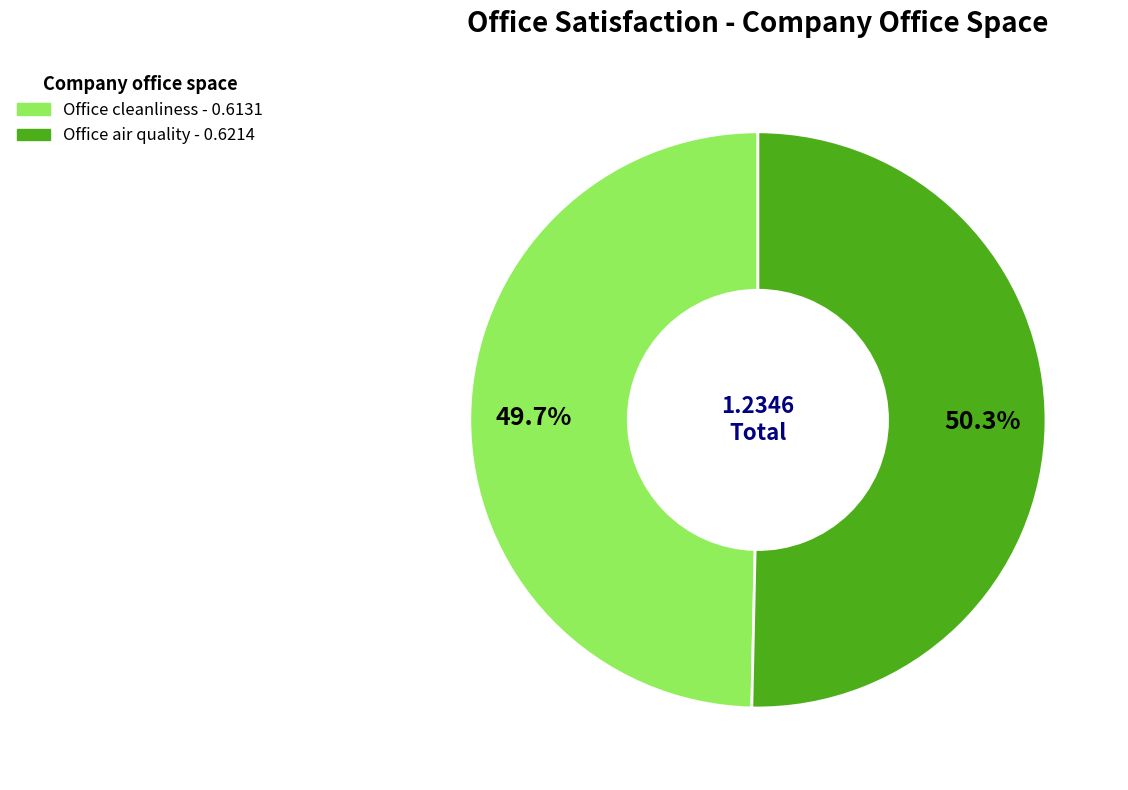

The Office air quality slice represents 50% of the pie. True or false?

True